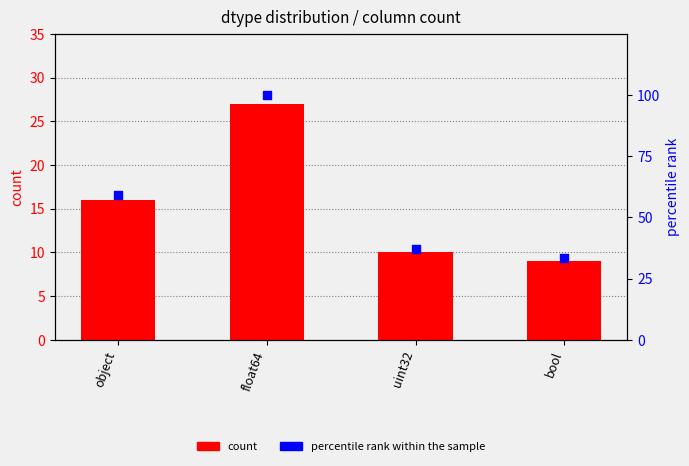

Which series reaches the maximum Y coordinate?

percentile rank within the sample